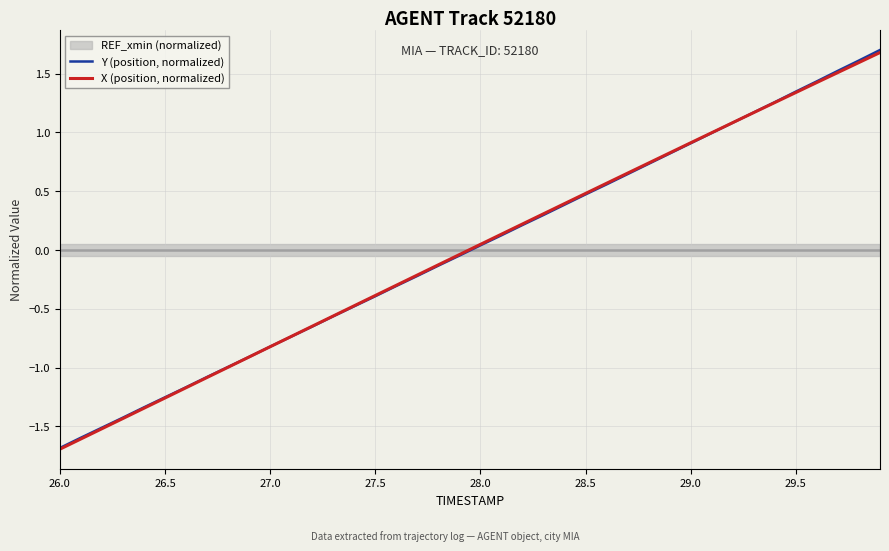

What is the difference between the second highest and second lowest values in the Y (position, normalized) series?

3.2